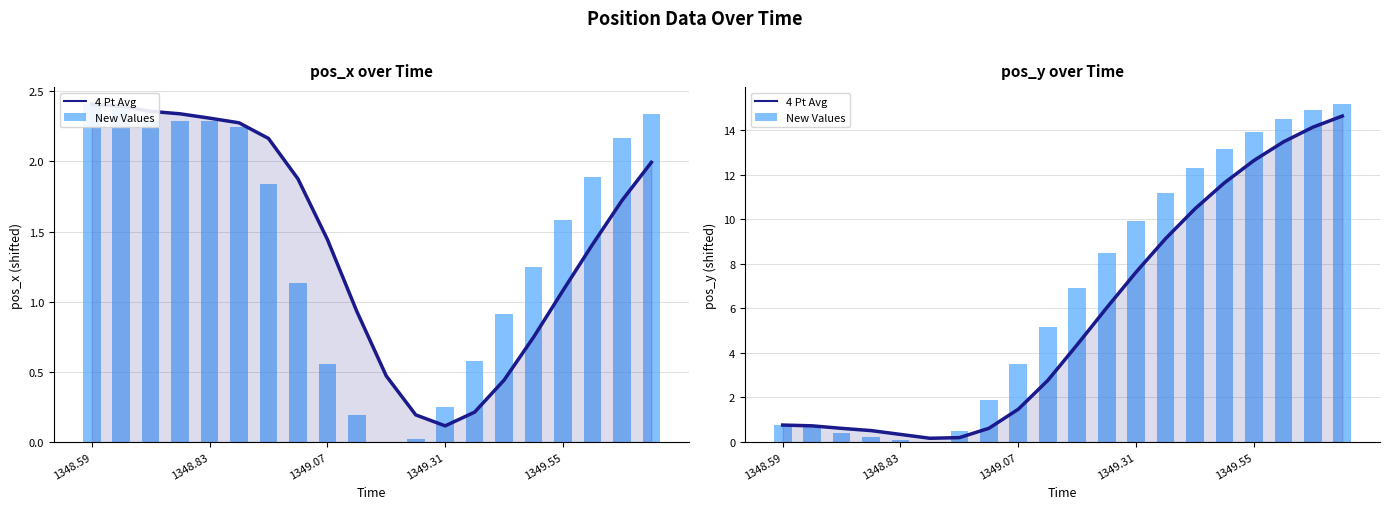

Which series has the widest spread of values?

New Values